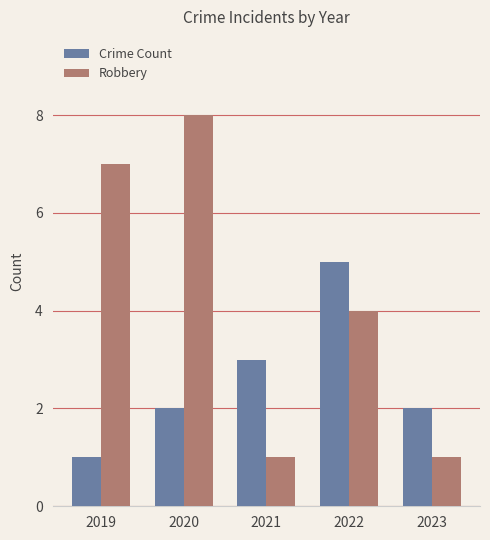

At which label is Crime Count closest to 3?

2021